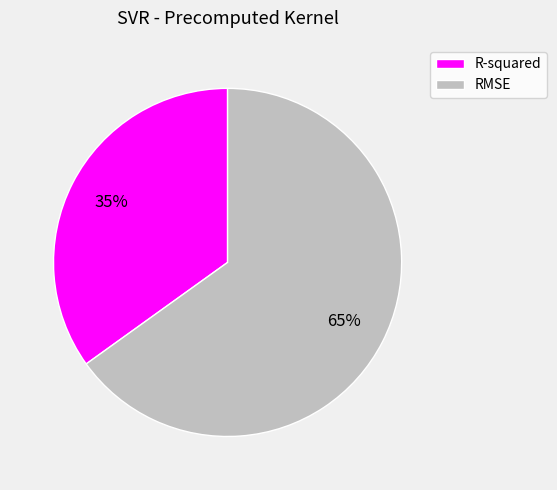

True or false: RMSE accounts for 65% of the total.

True